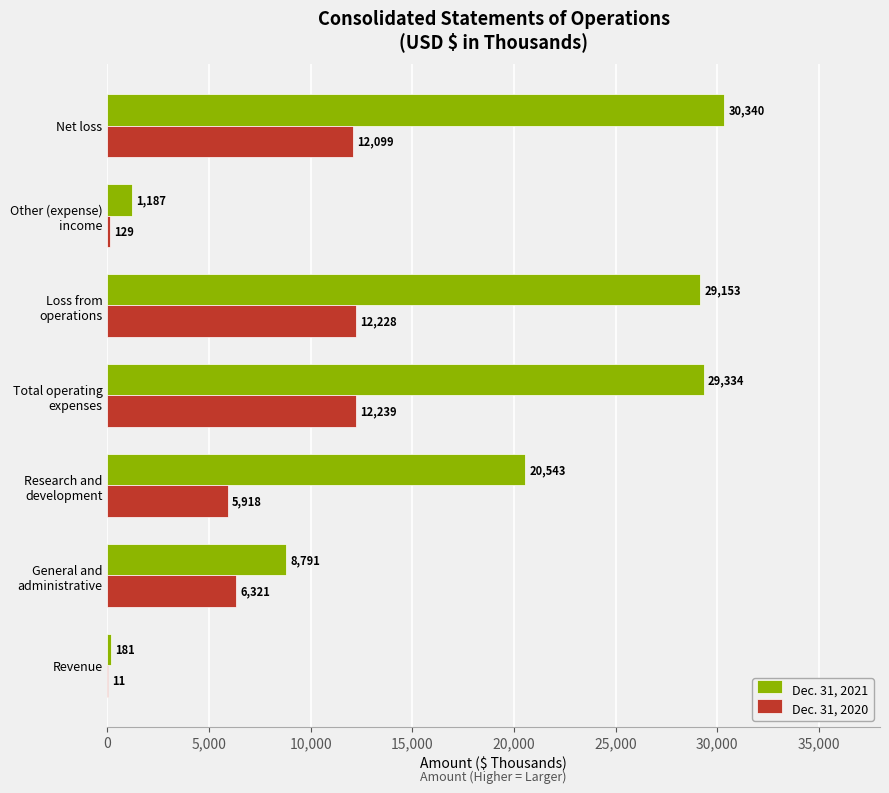

Which series has the largest total across all categories?

Dec. 31, 2021